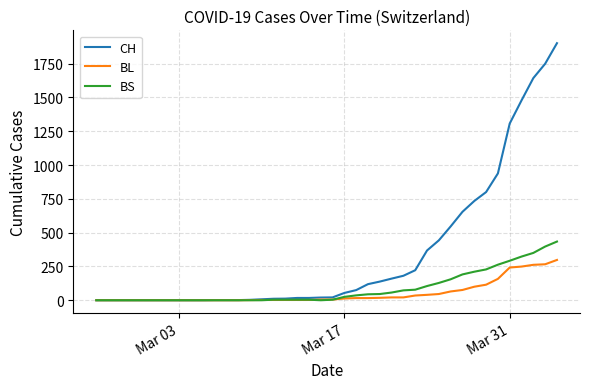

At how many categories does at least one series exceed 43?

19